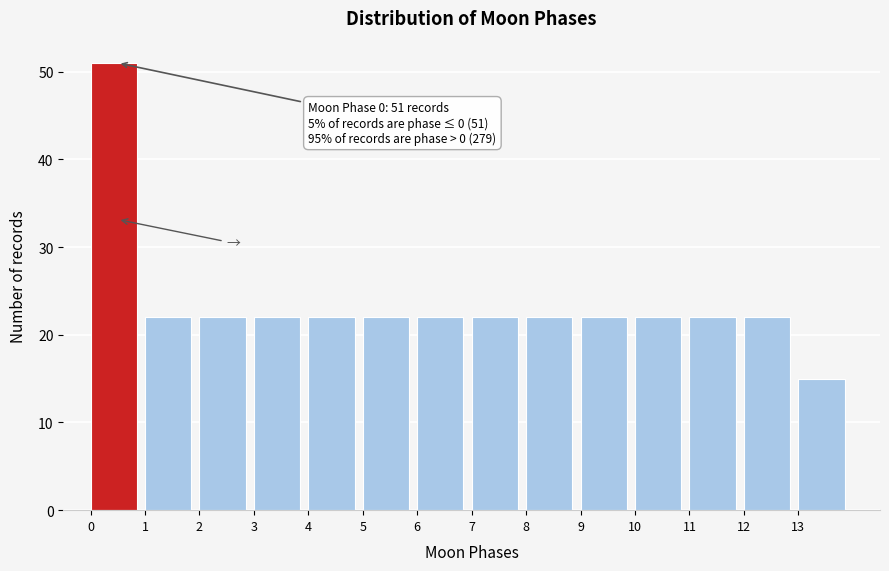

Which range on the x-axis has the tallest bar?

0 to 1